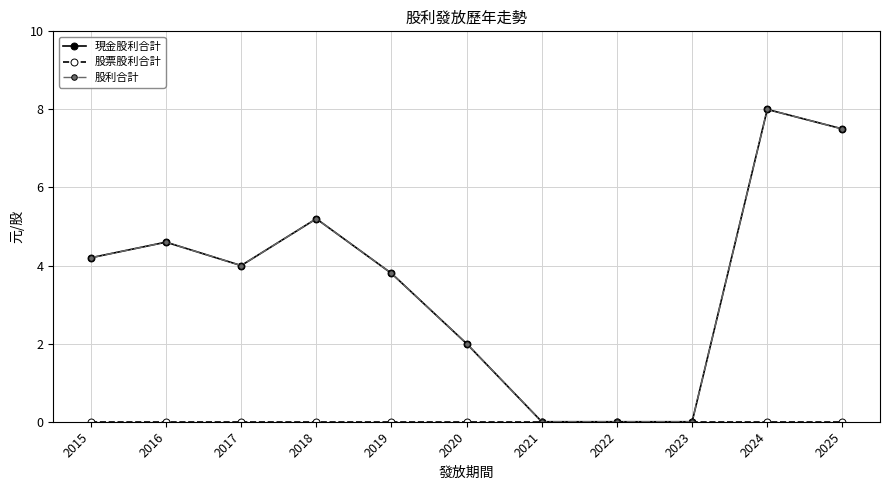

How many categories are shown in the chart?

11